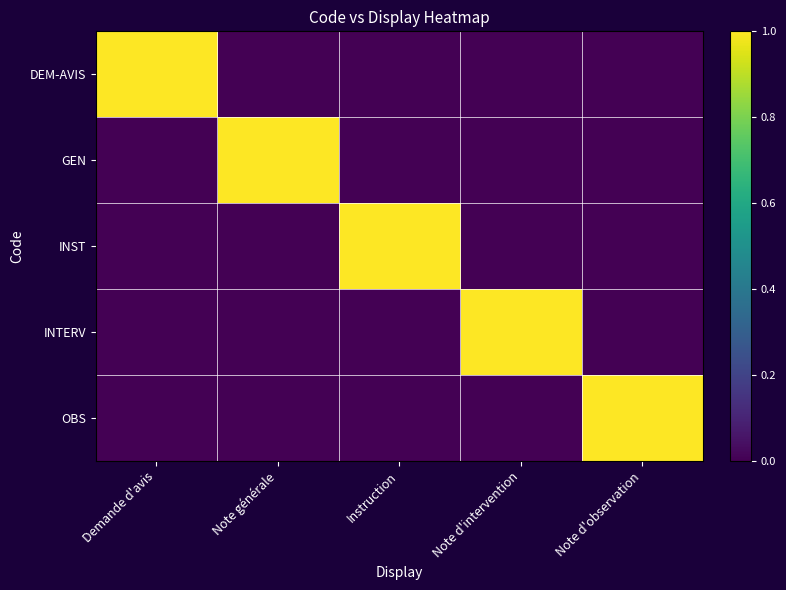

At which category is the sum across all series the highest?

Demande d'avis